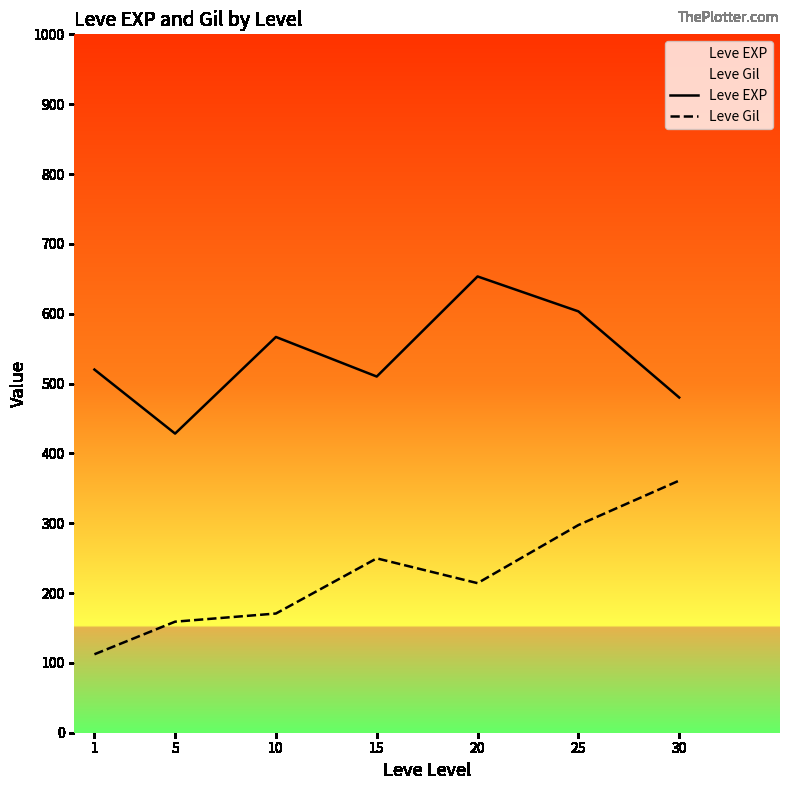

Is it true that Leve Gil equals 285.5 at 5?

False